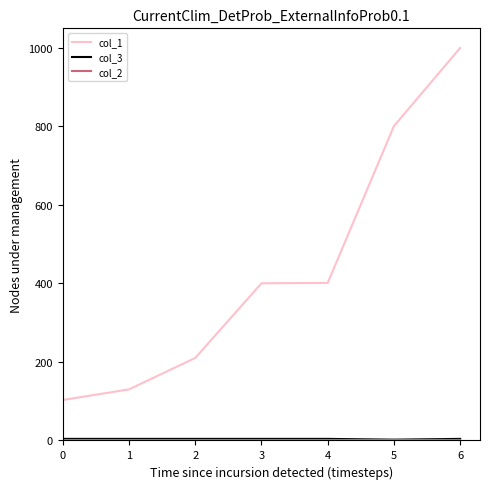

Which series has the largest total across all categories?

col_1